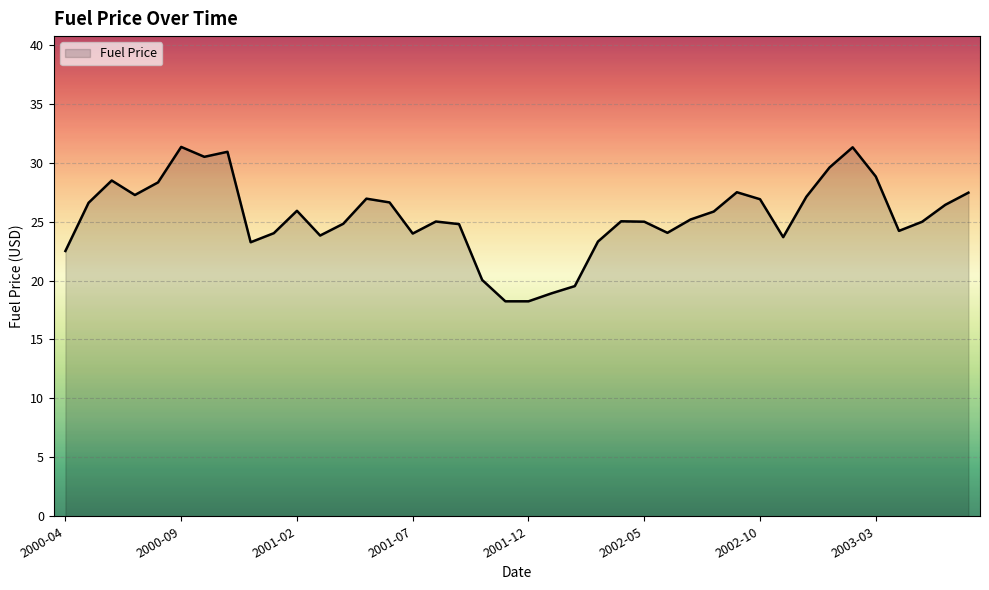

What is the difference between the maximum and minimum values?

13.1